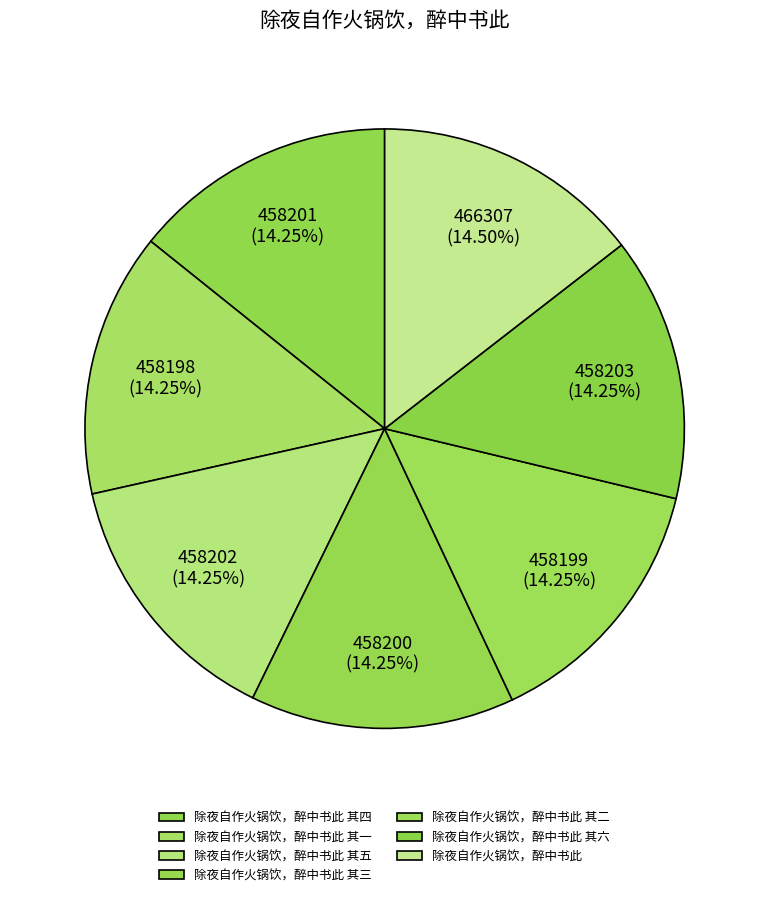

Does any single category account for the majority?

No